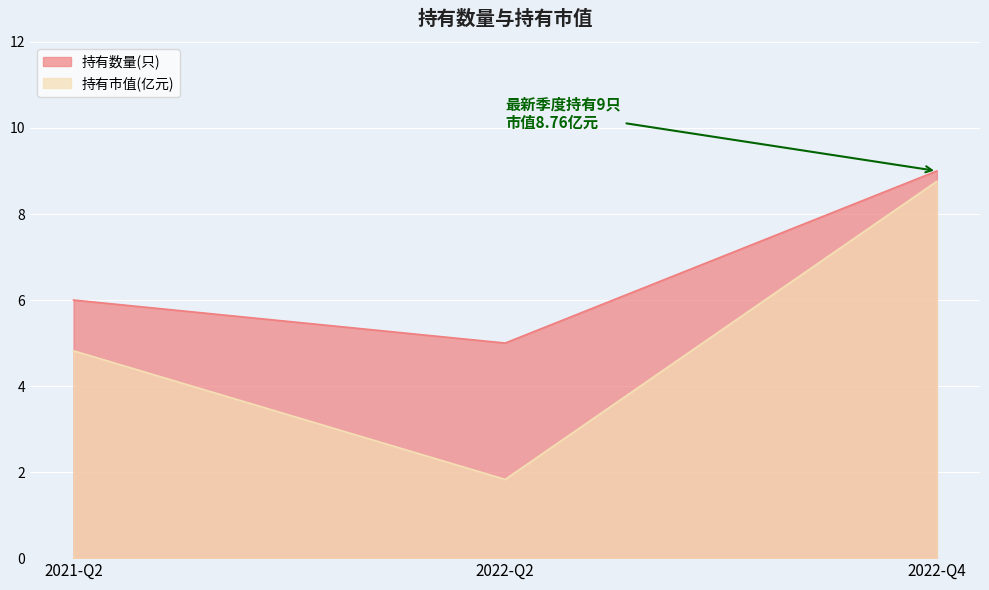

Between 2022-Q2 and 2021-Q2, which series saw the biggest shift?

持有市值(亿元)